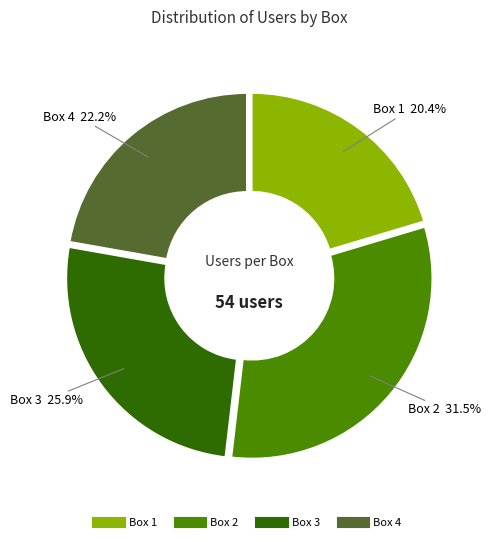

What percentage is NOT represented by Box 4?

77.8%